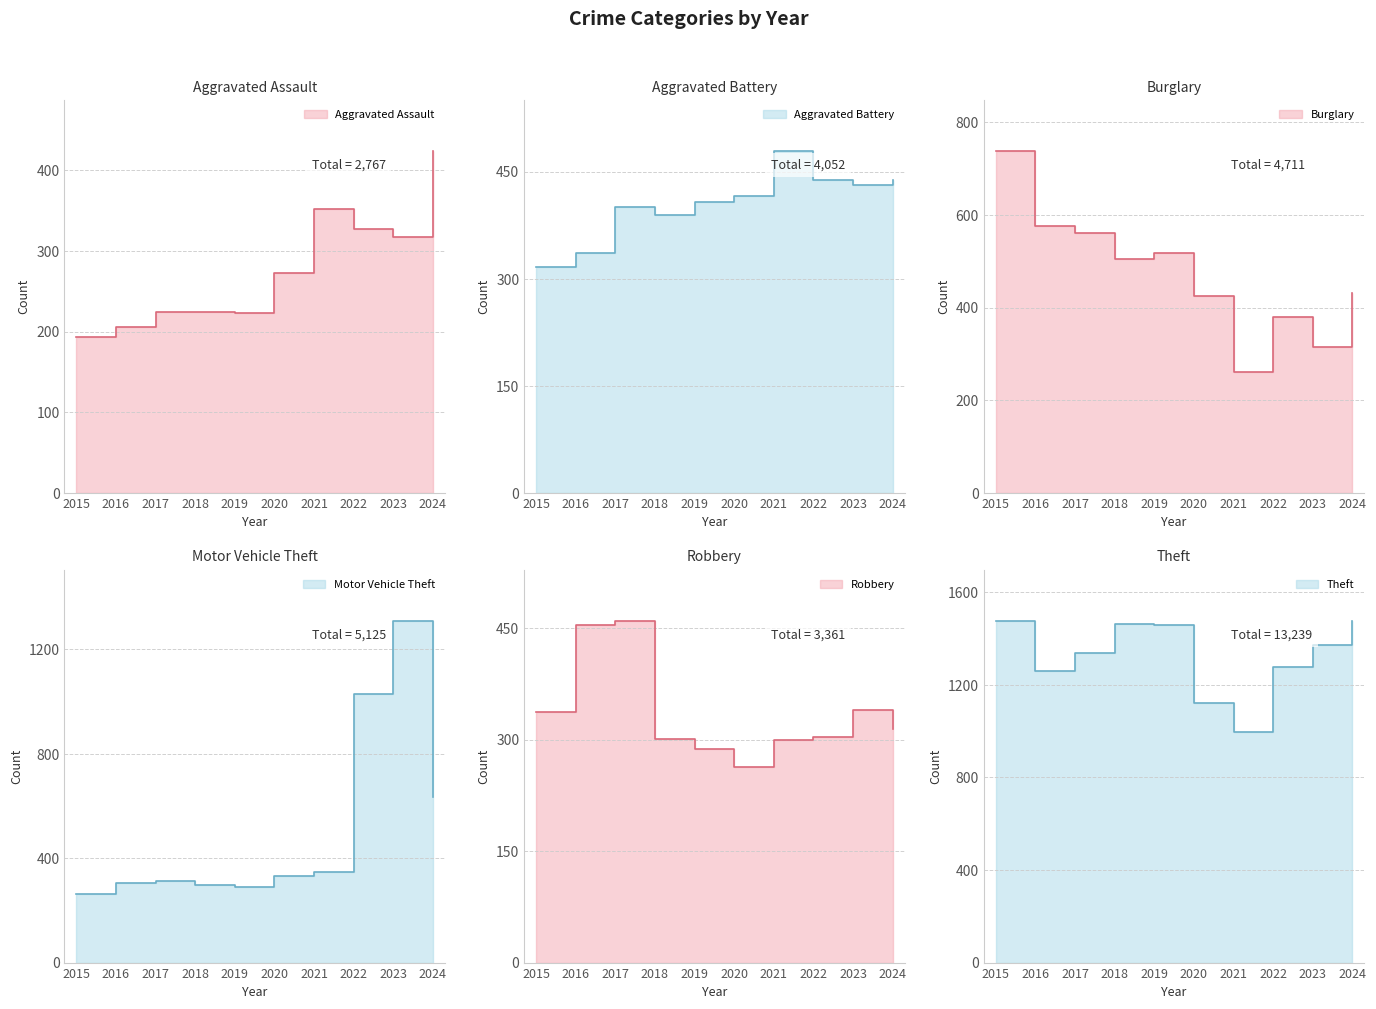

What is the total value across all series at 2015?

3322